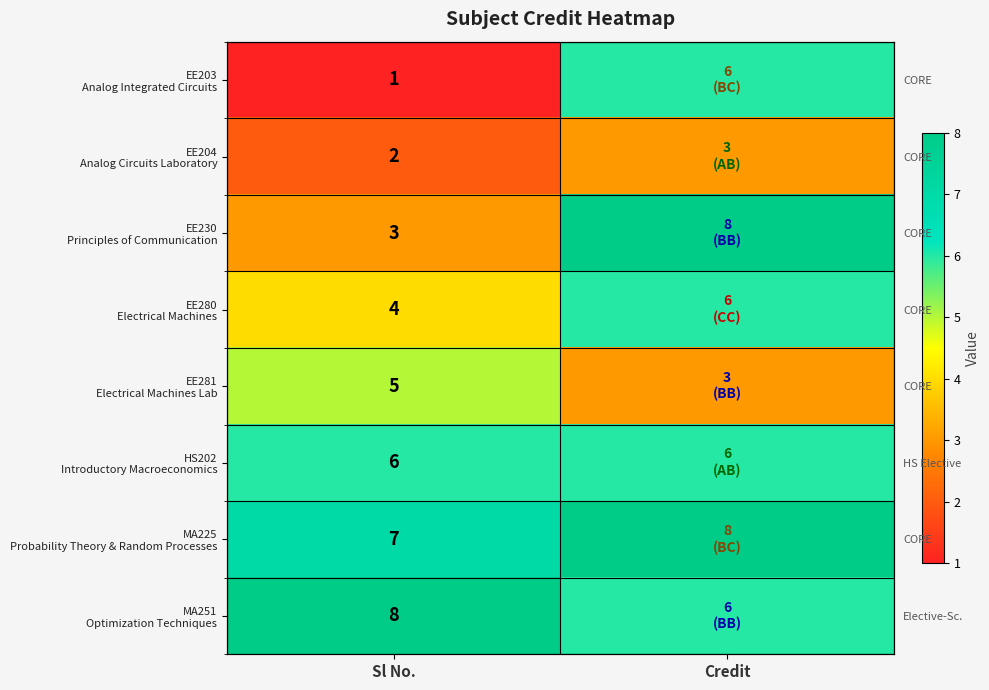

Rank the categories by MA251 Optimization Techniques value from lowest to highest.

Credit, Sl No.